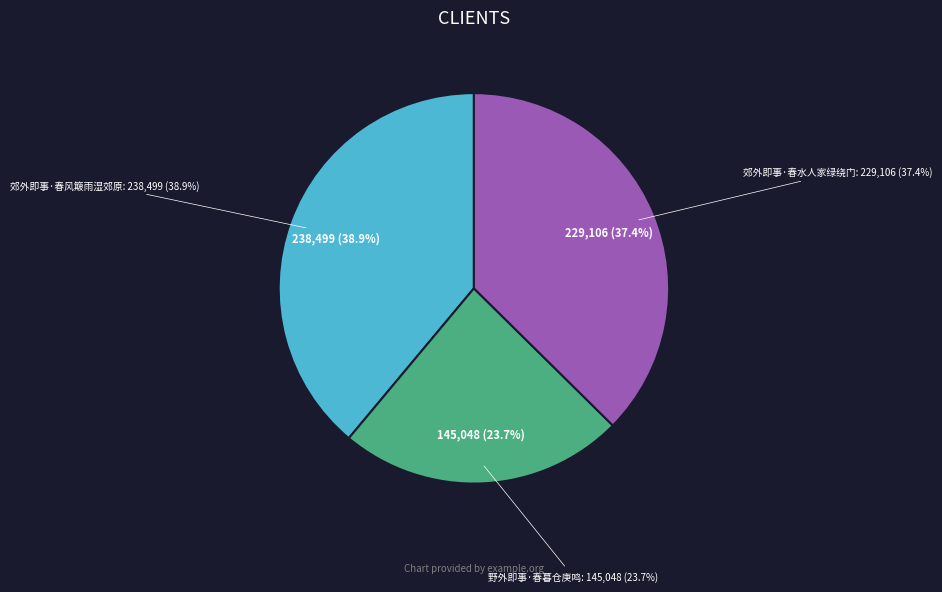

Count the number of slices in the pie.

3